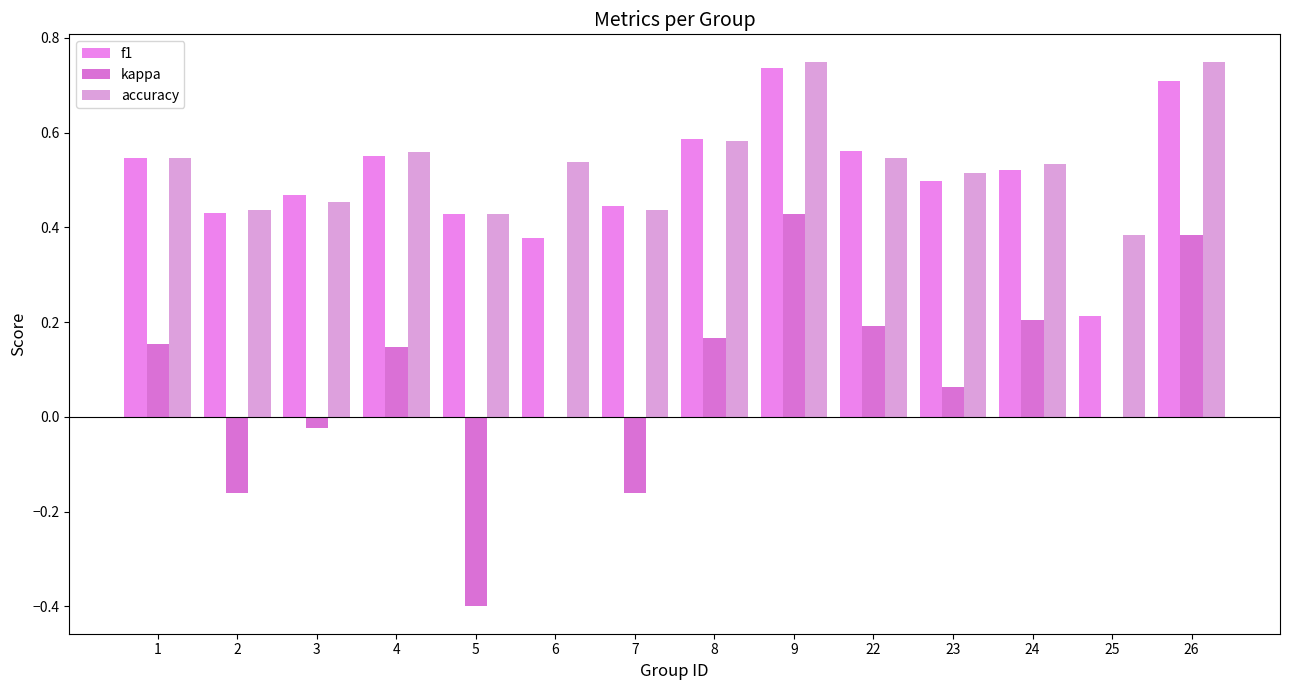

Is it true that f1 equals 0.3 at 22?

False